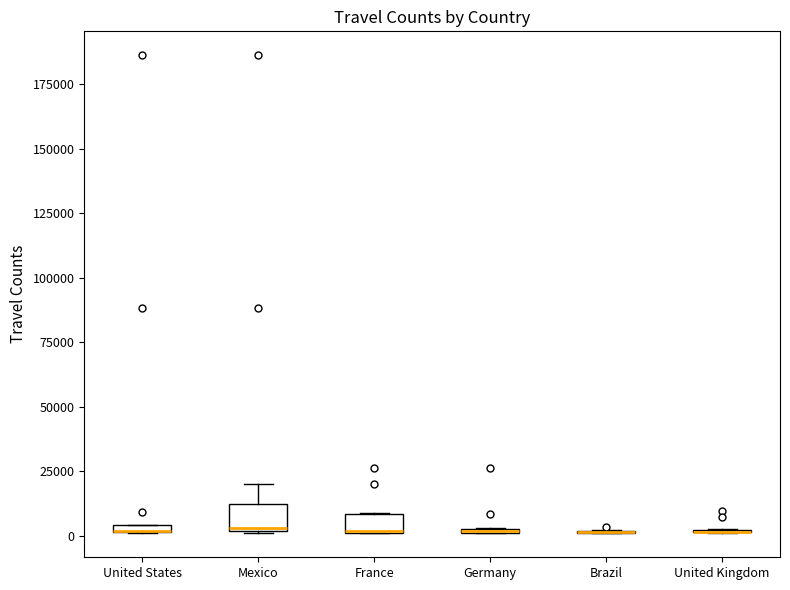

Where is the upper edge of the box for United States on the y-axis? The values are not printed on the chart, so give them approximately, as read against the axis.

5000